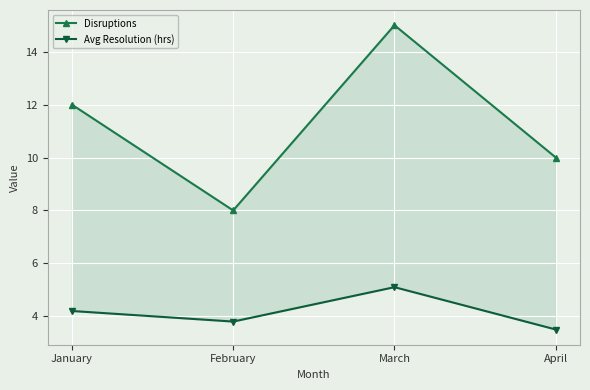

True or false: Disruptions and Avg Resolution (hrs) cross at least once.

False